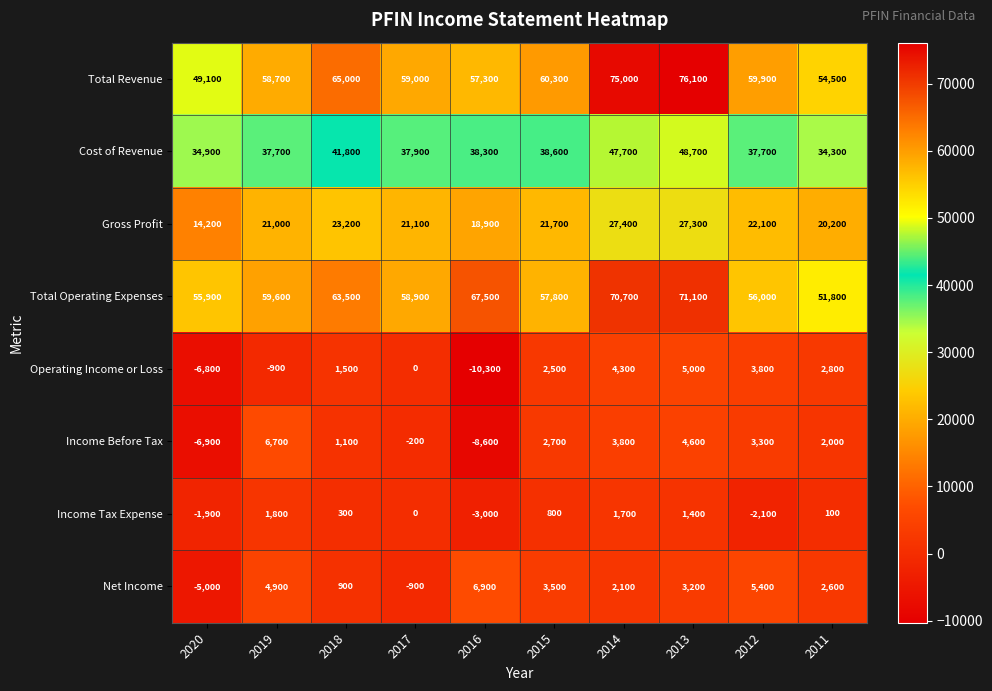

At which label does Cost of Revenue reach its peak?

2013